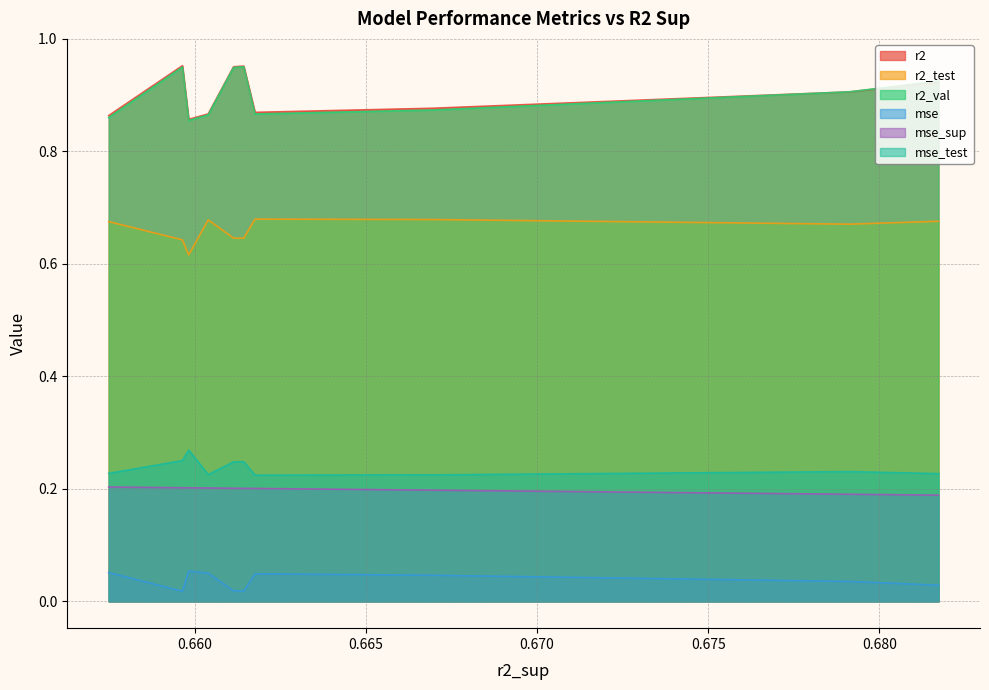

True or false: r2_val and r2_test intersect in this chart.

False